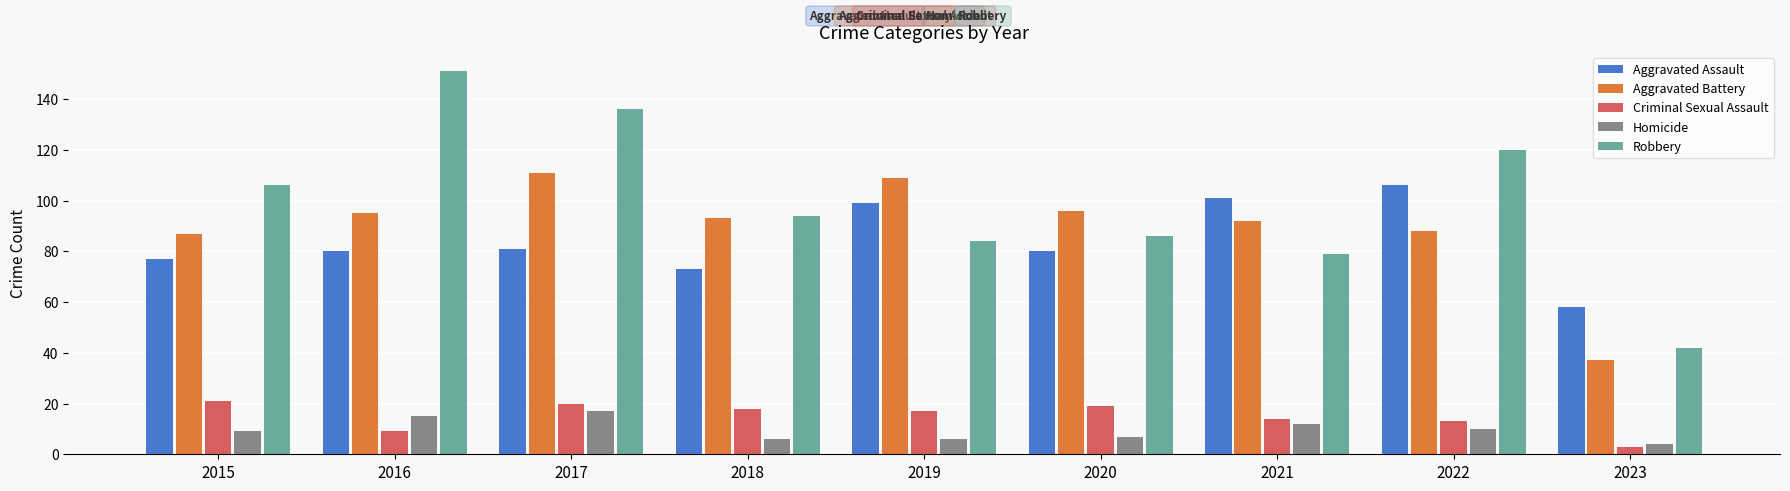

How many groups of bars are there?

9